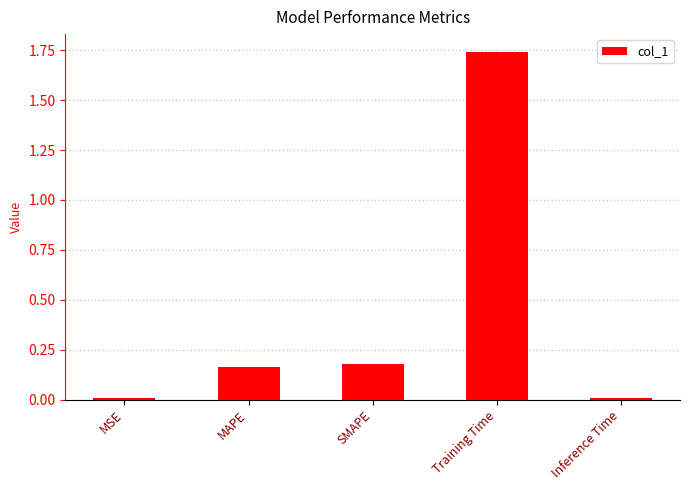

True or false: the data shows 0.3 at SMAPE.

False